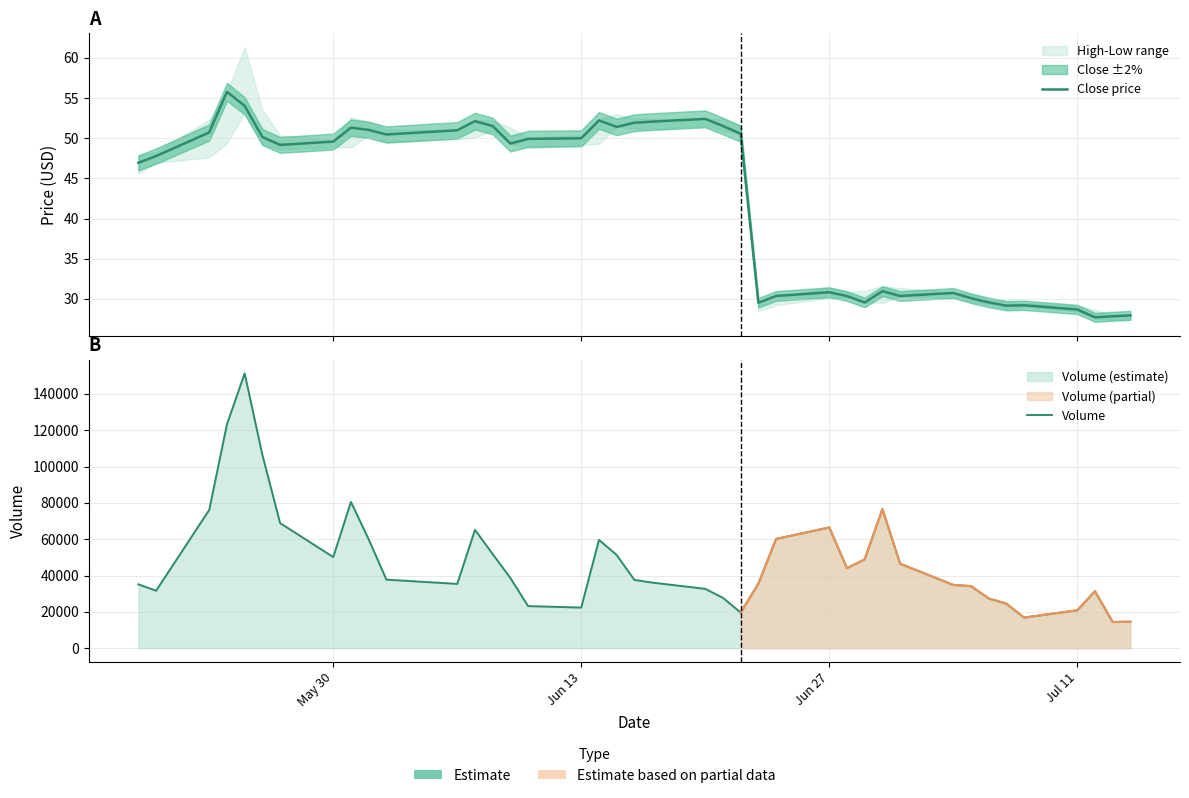

What is the greatest value displayed?

151290.0